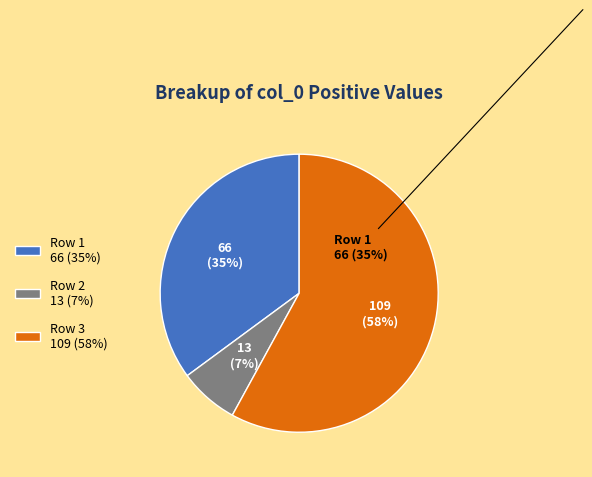

What is the ratio of the value at Row 1 66 (35%) to the value at Row 3 109 (58%)?

0.6